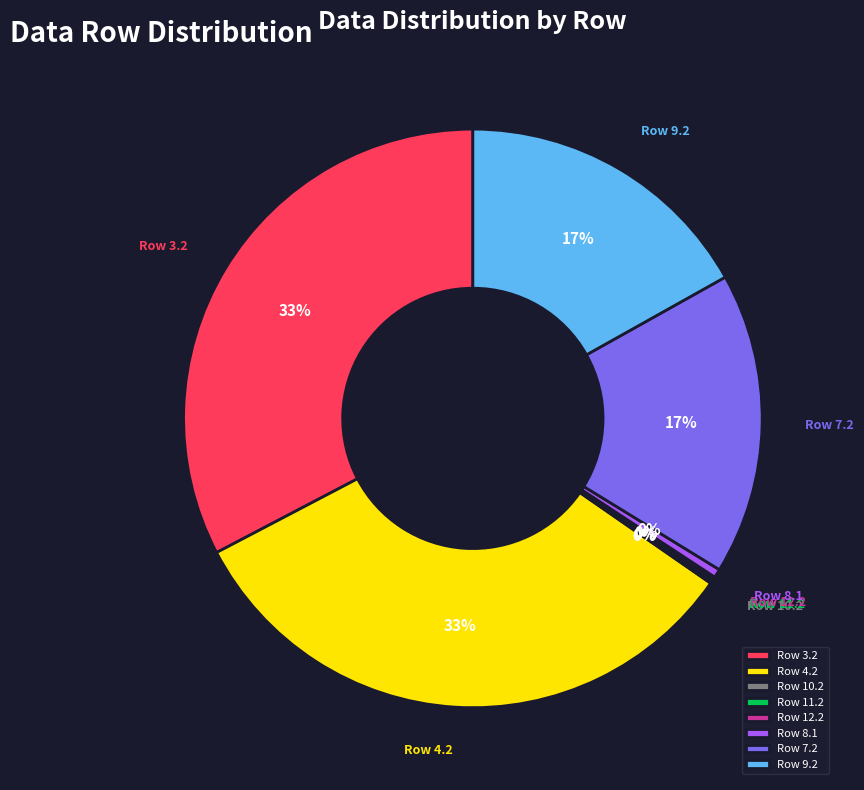

To the nearest percent, what percentage of the pie is Row 3.2?

33%